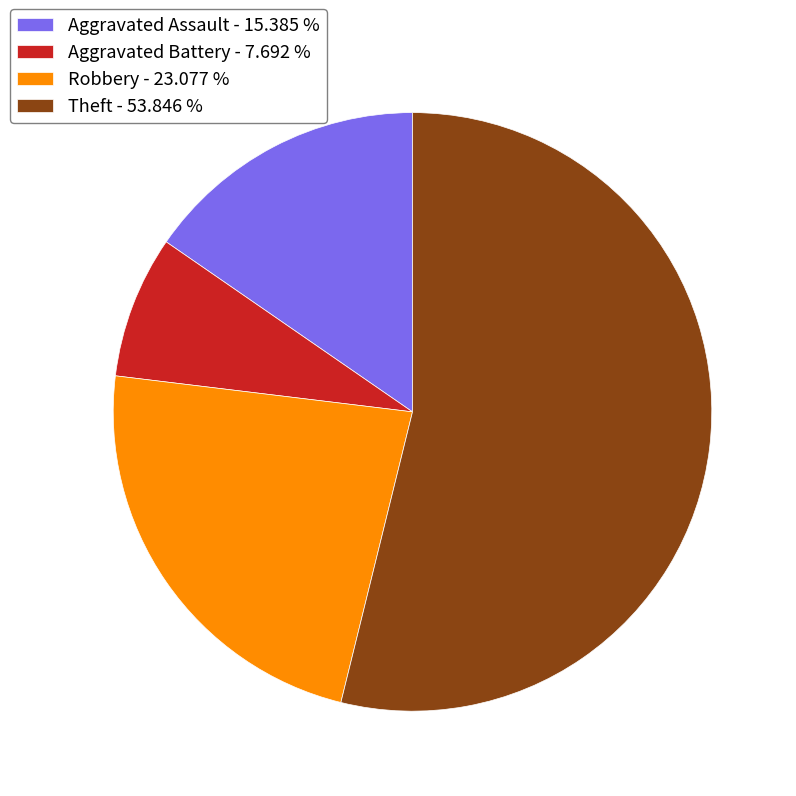

True or false: Robbery accounts for 15% of the total.

False